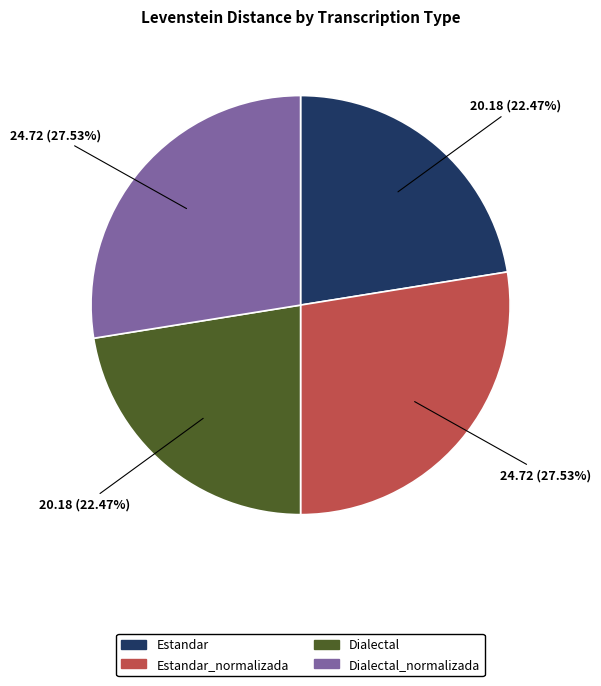

Does any single category account for the majority?

No